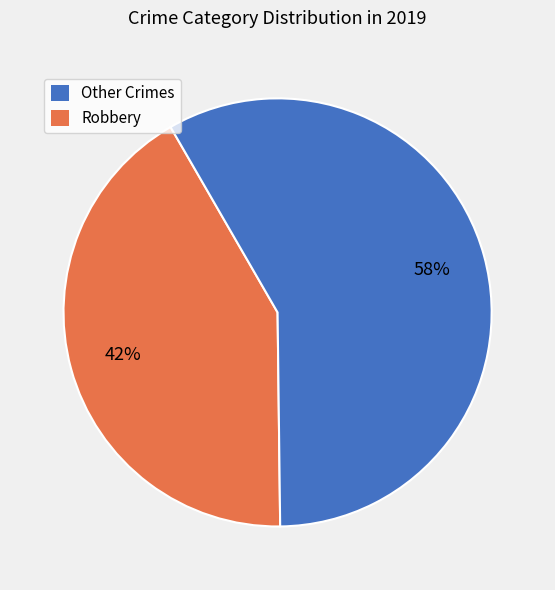

Does any single category account for the majority?

Yes